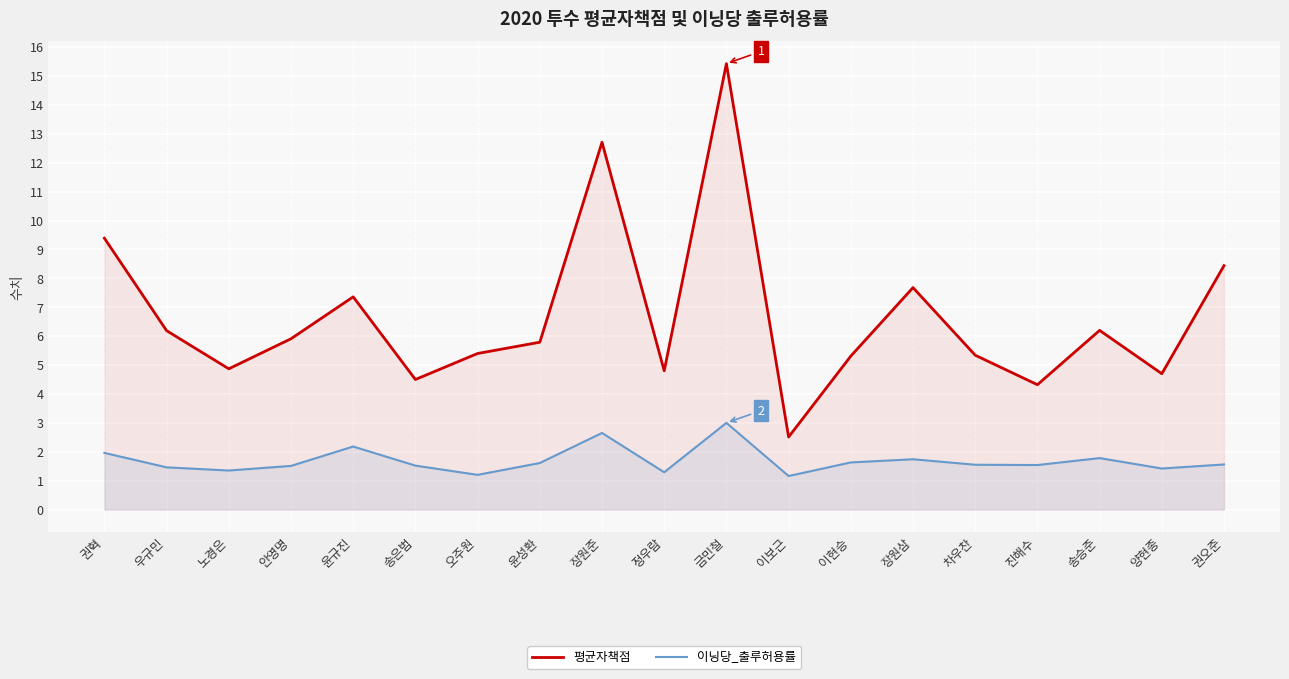

What is the label of the 13th point from the left?

이현승